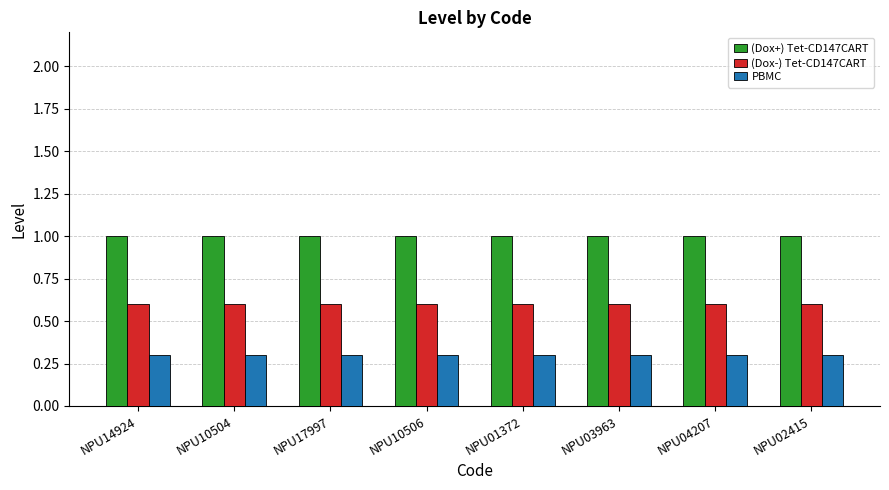

The (Dox+) Tet-CD147CART series shows 1.4 at NPU17997. True or false?

False